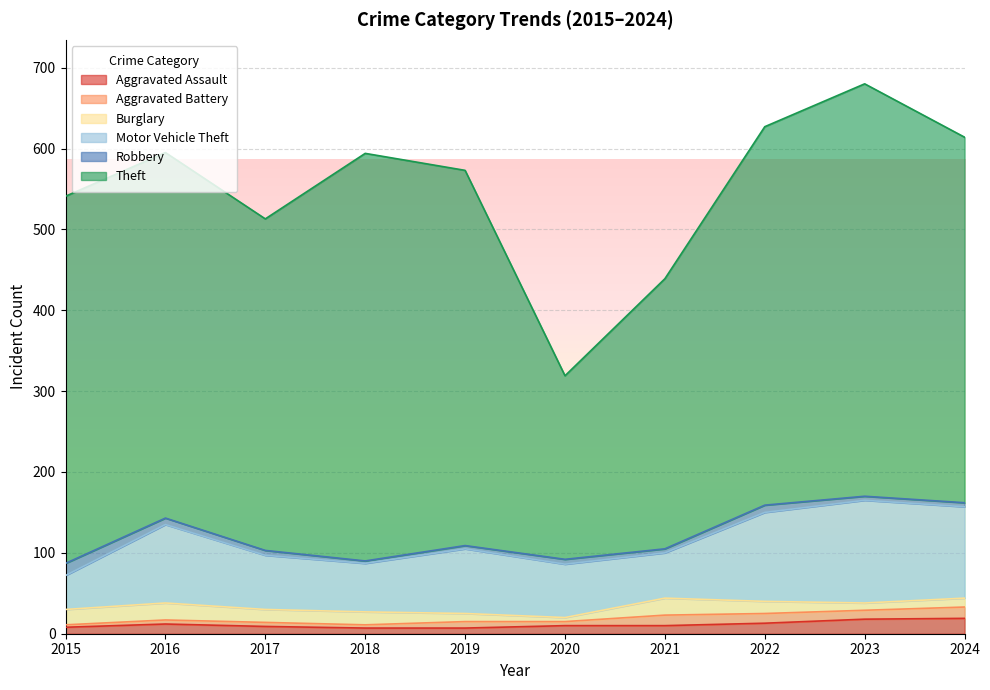

Which label corresponds to the largest value in the chart?

2023